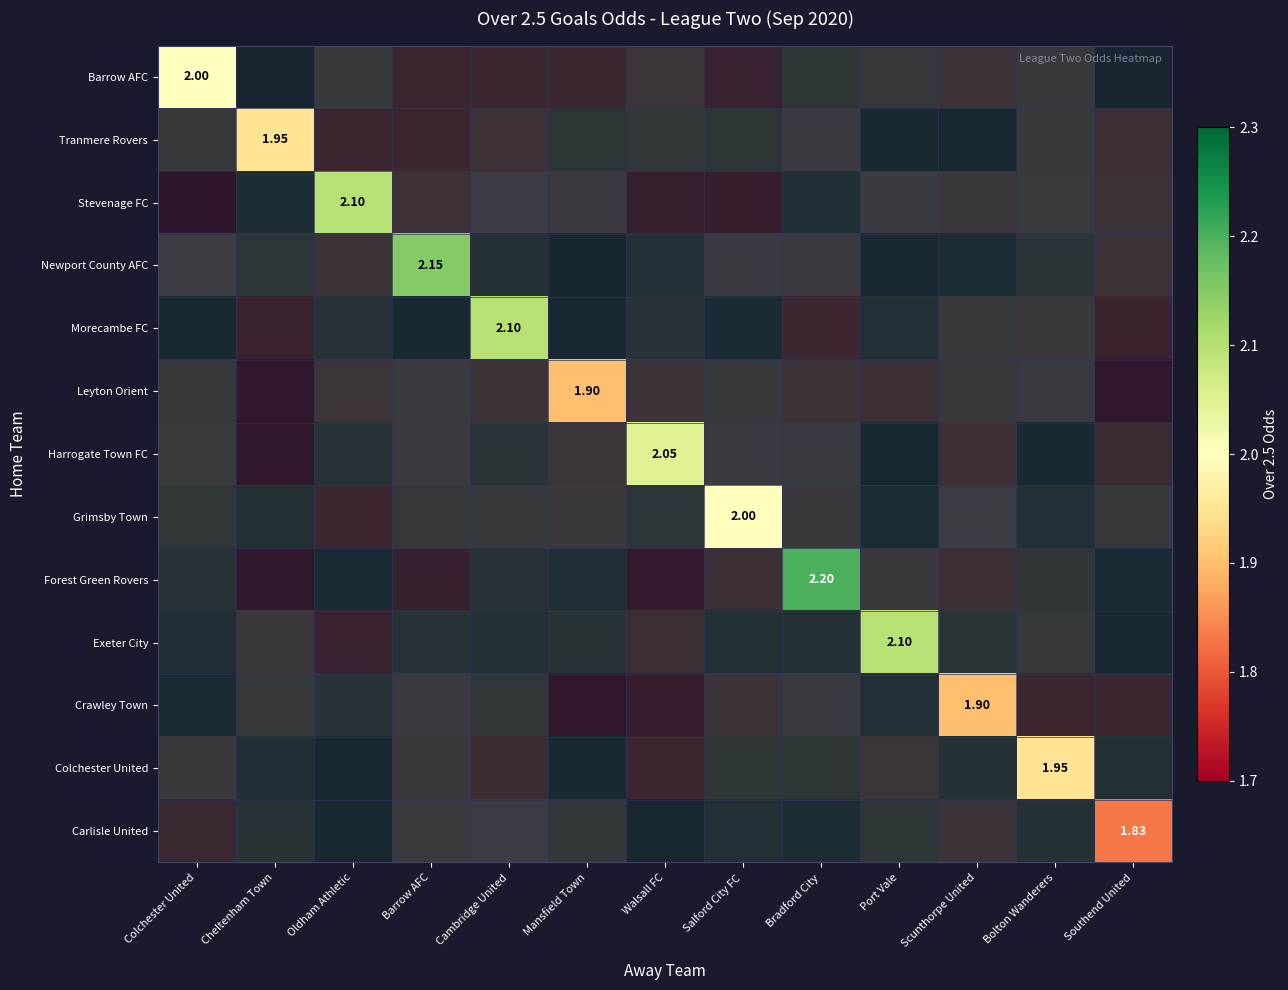

What is the maximum value shown in the chart?

2.2